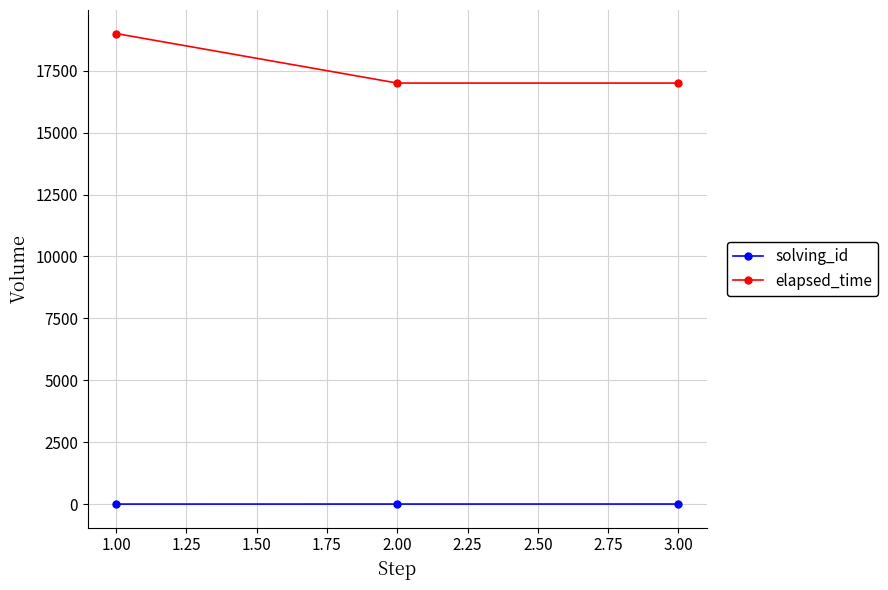

What is the sum of all solving_id values?

6